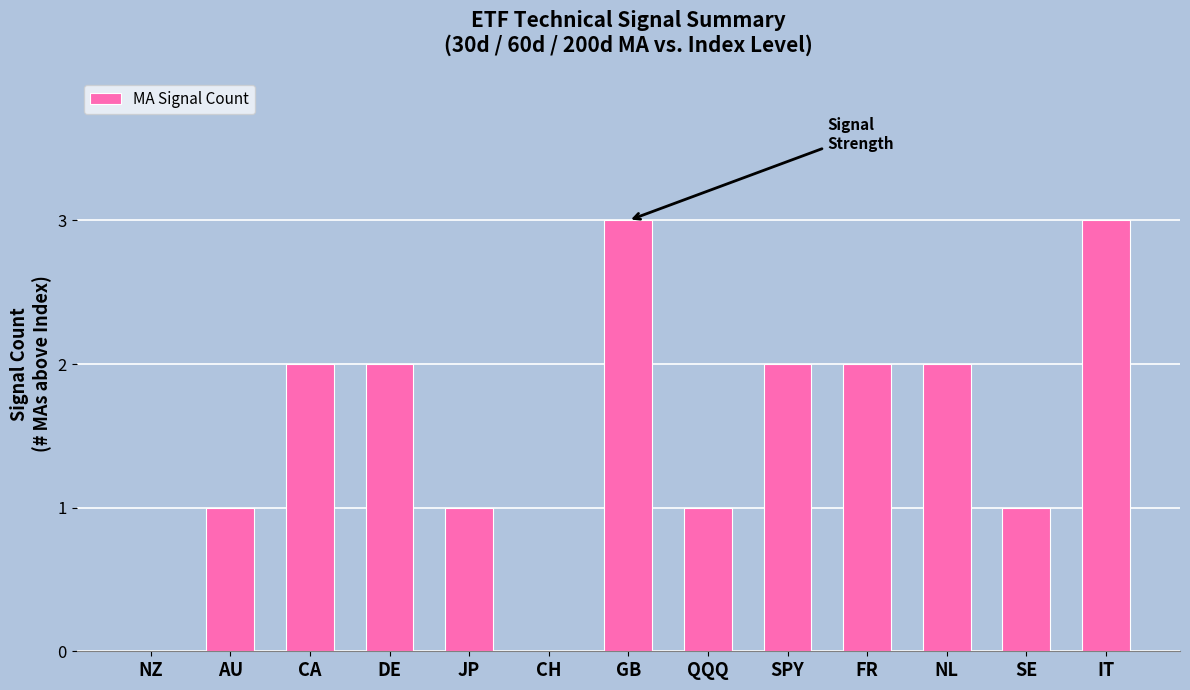

How many categories are shown in the chart?

13